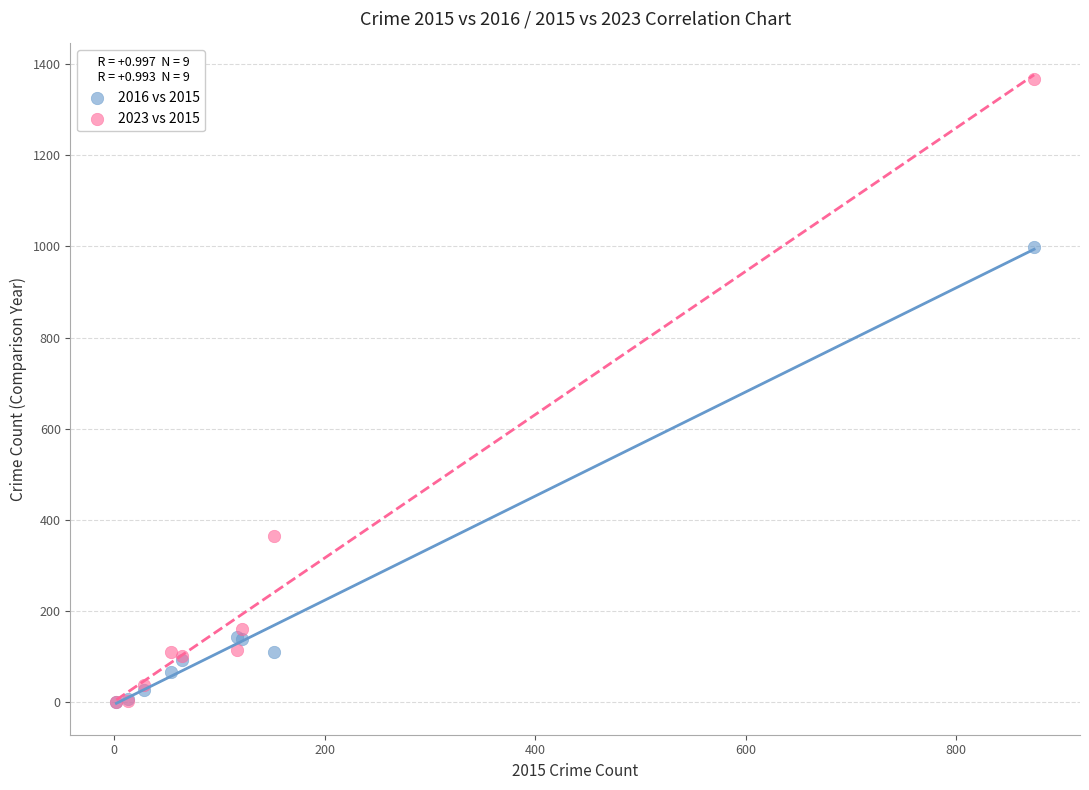

What are all the series names shown in the legend?

2016 vs 2015, 2023 vs 2015